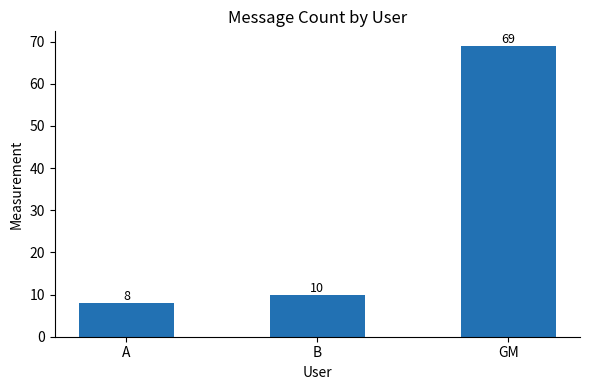

What is the maximum value shown in the chart?

69